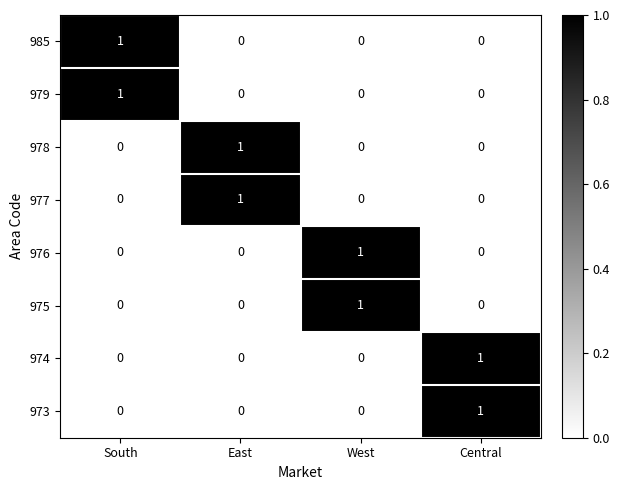

Count the 973 values in the range 0 to 1.

4